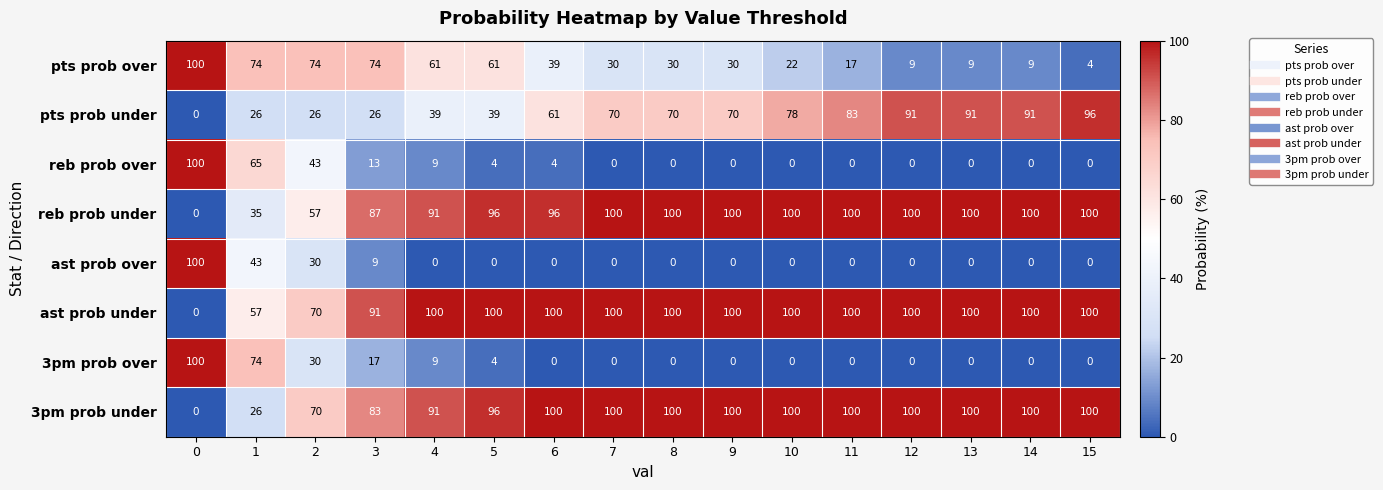

What is the spread (max minus min) of values at 0?

100